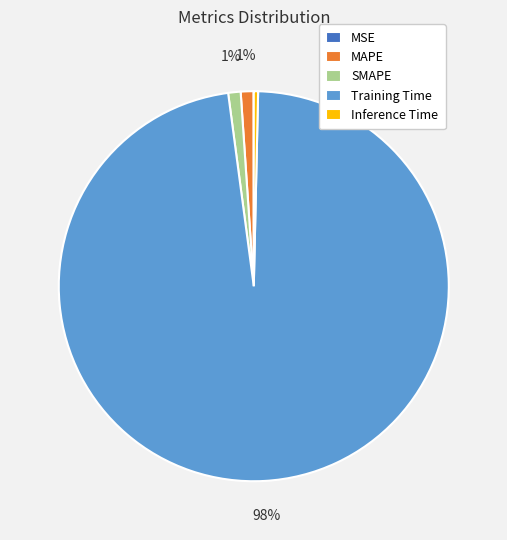

What is the largest slice in the pie chart?

Training Time